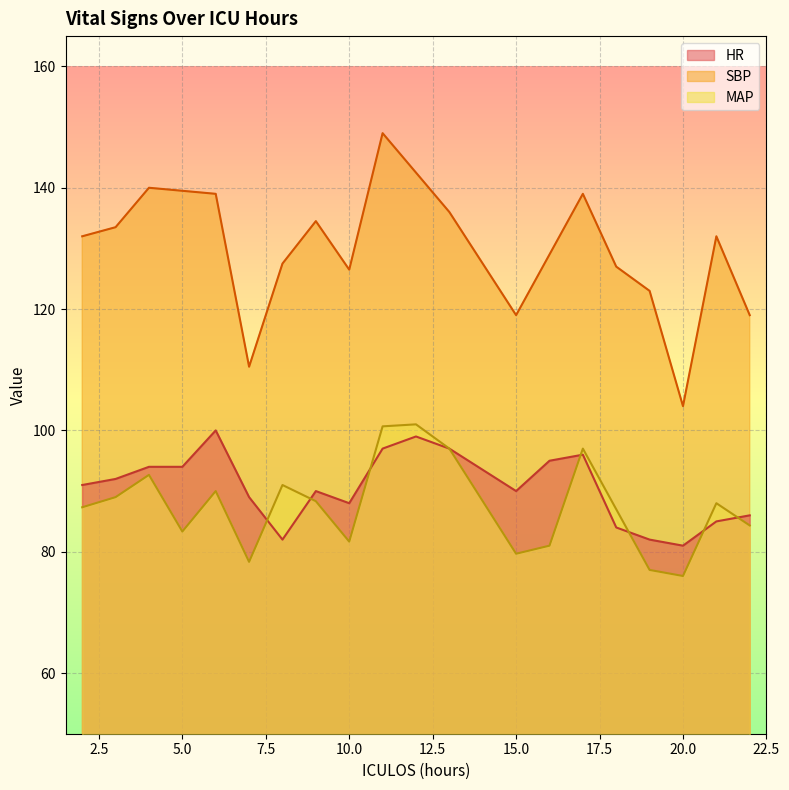

The SBP series shows 126.5 at 10.0. True or false?

True